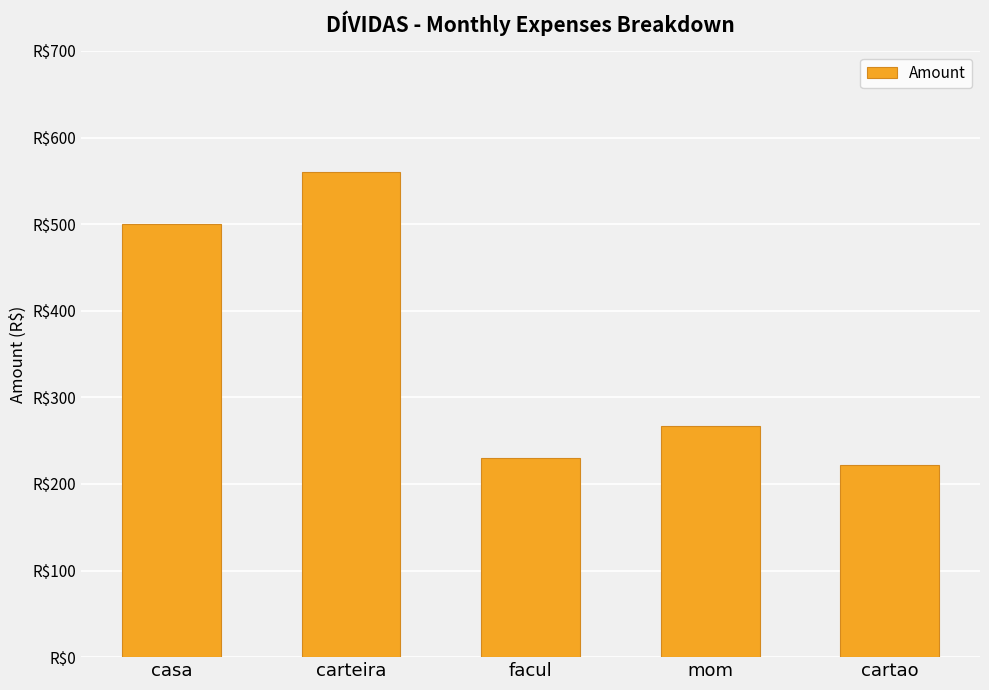

What is the label of the 4th bar from the right?

carteira